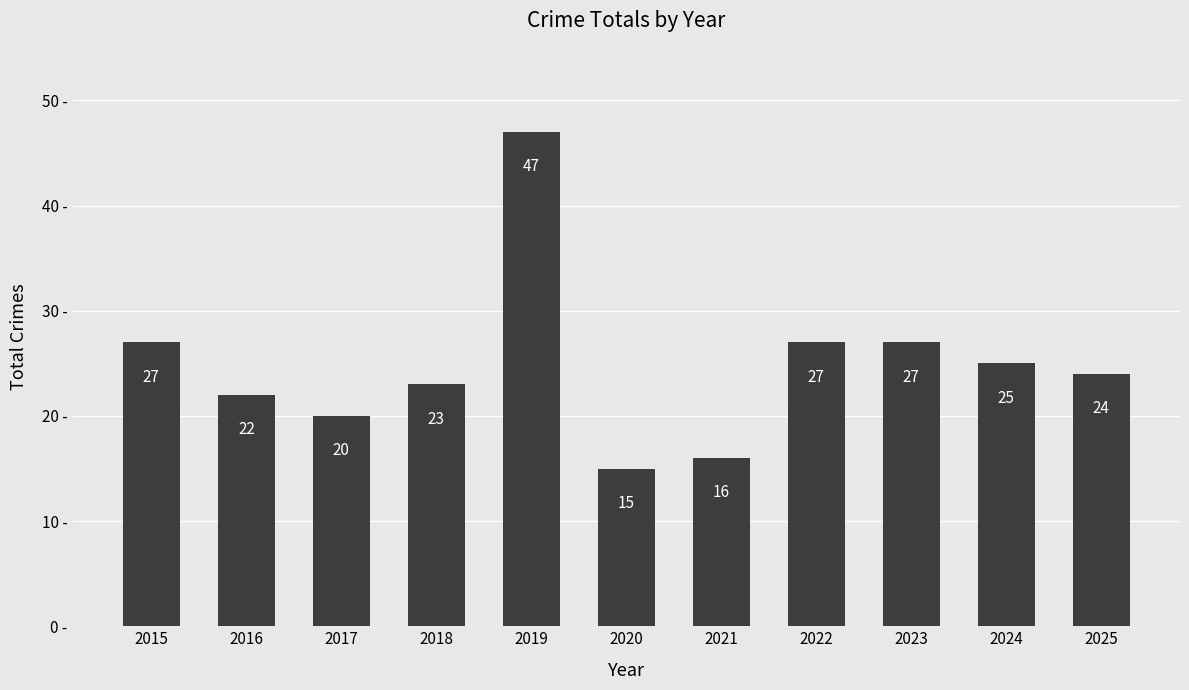

What is the average value?

25